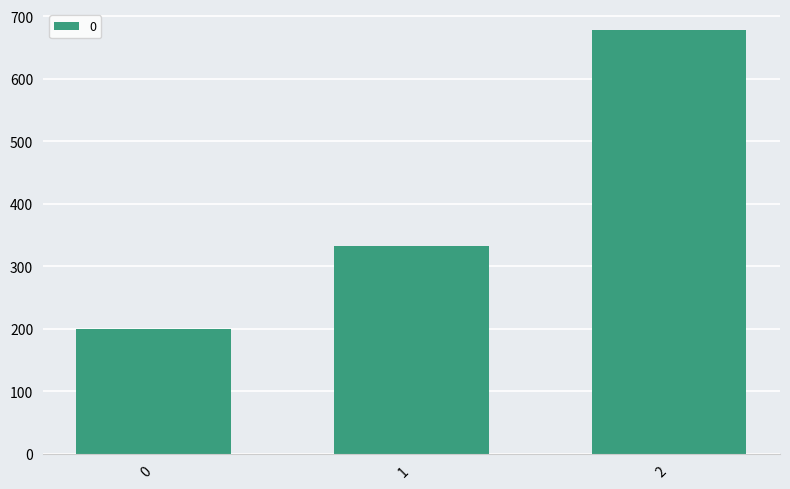

What is the change in value from 0 to 1?

+133.3